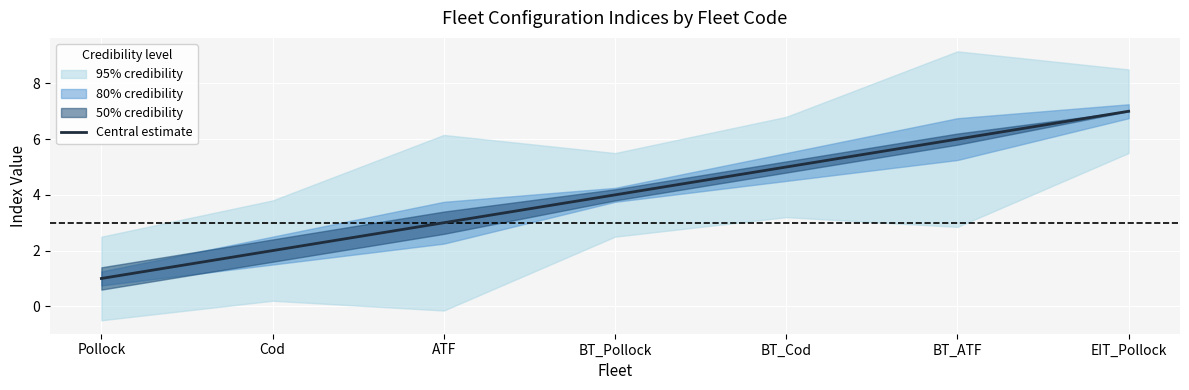

At which label does the data first exceed 4?

BT_Cod